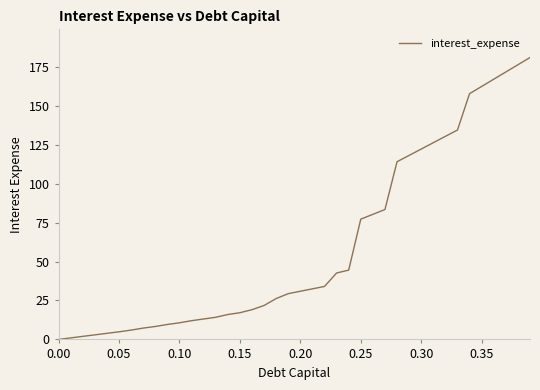

What is the difference between the maximum and minimum values?

181.1